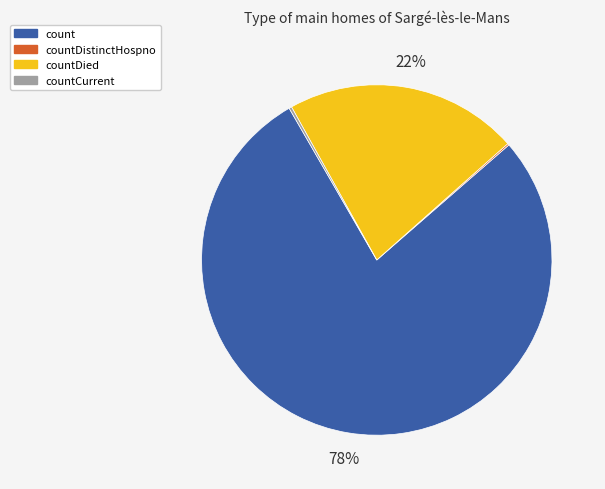

True or false: count accounts for 83% of the total.

False